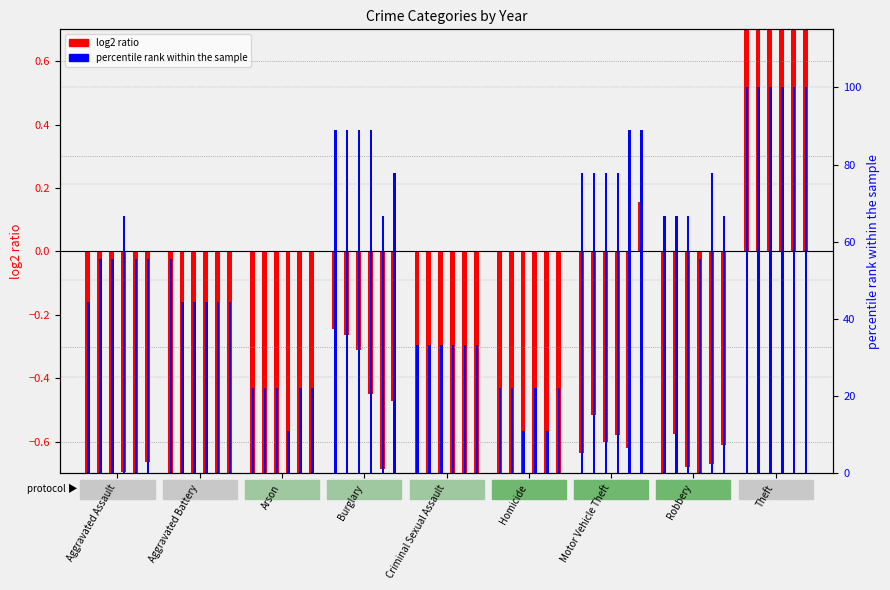

What is the label of the 1st bar from the right?

Theft